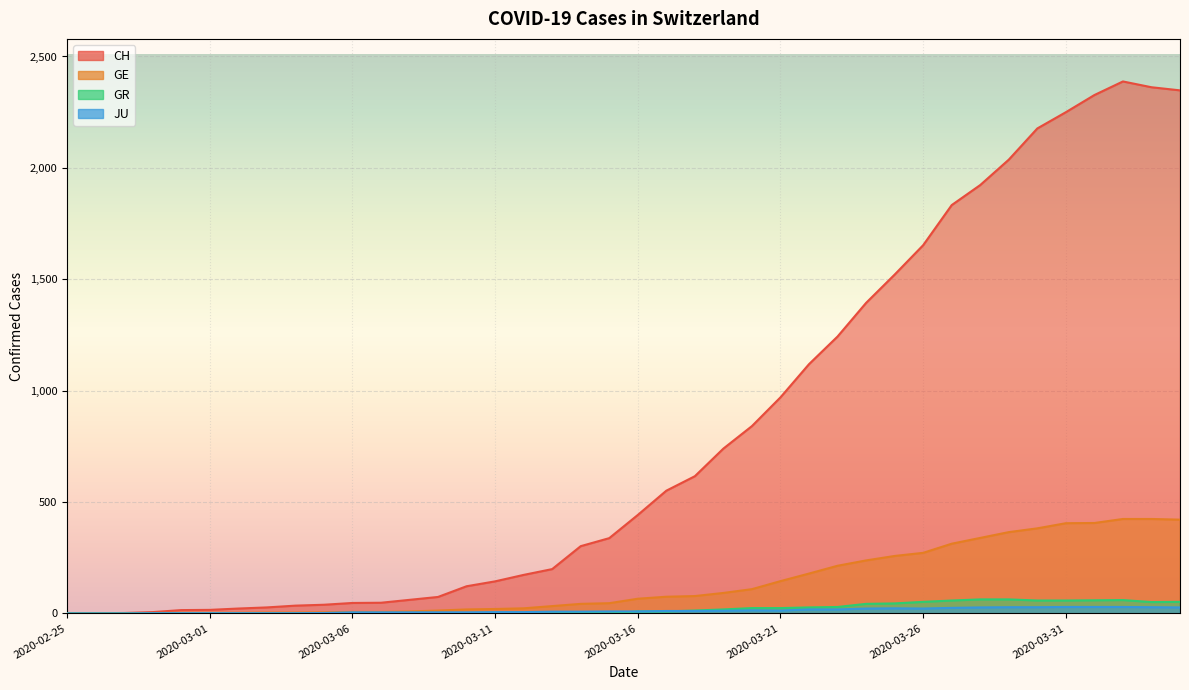

Reading left to right, what are all the values shown in this chart?

CH: 0	1	2	6	15	16	22	27	35	39	47	48	61	74	122	144	173	199	302	338	442	551	616	740	841	970	1119	1243	1394	1521	1653	1833	1923	2037	2177	2250	2327	2388	2362	2348
GE: 0	1	1	2	3	3	3	4	4	5	7	7	9	13	18	20	23	33	43	46	66	75	78	92	109	145	179	214	238	258	272	313	339	365	382	405	406	424	424	421
GR: 0	0	0	0	0	0	0	0	0	0	0	0	0	0	0	0	0	0	6	0	9	9	13	18	24	24	27	29	43	45	52	58	63	63	58	58	59	60	51	52
JU: 0	0	0	1	1	1	1	1	1	2	5	5	5	5	5	6	6	8	8	9	9	11	11	12	14	13	18	18	22	23	22	25	27	28	28	29	29	29	28	27